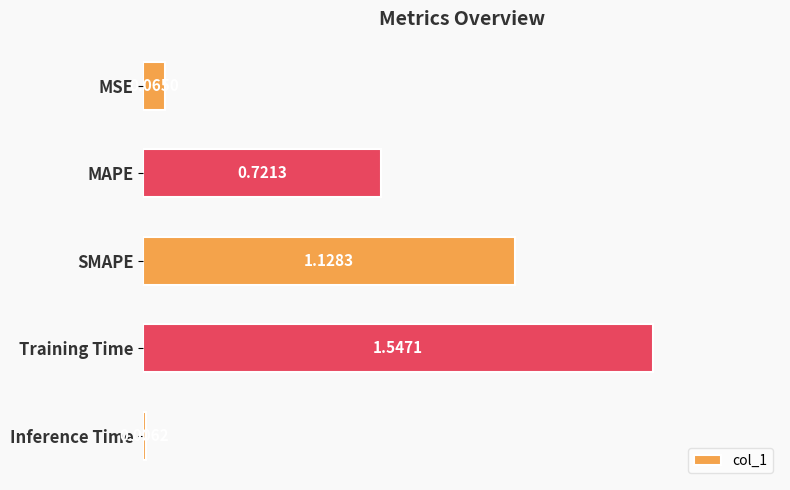

What is the sum of all values?

3.5